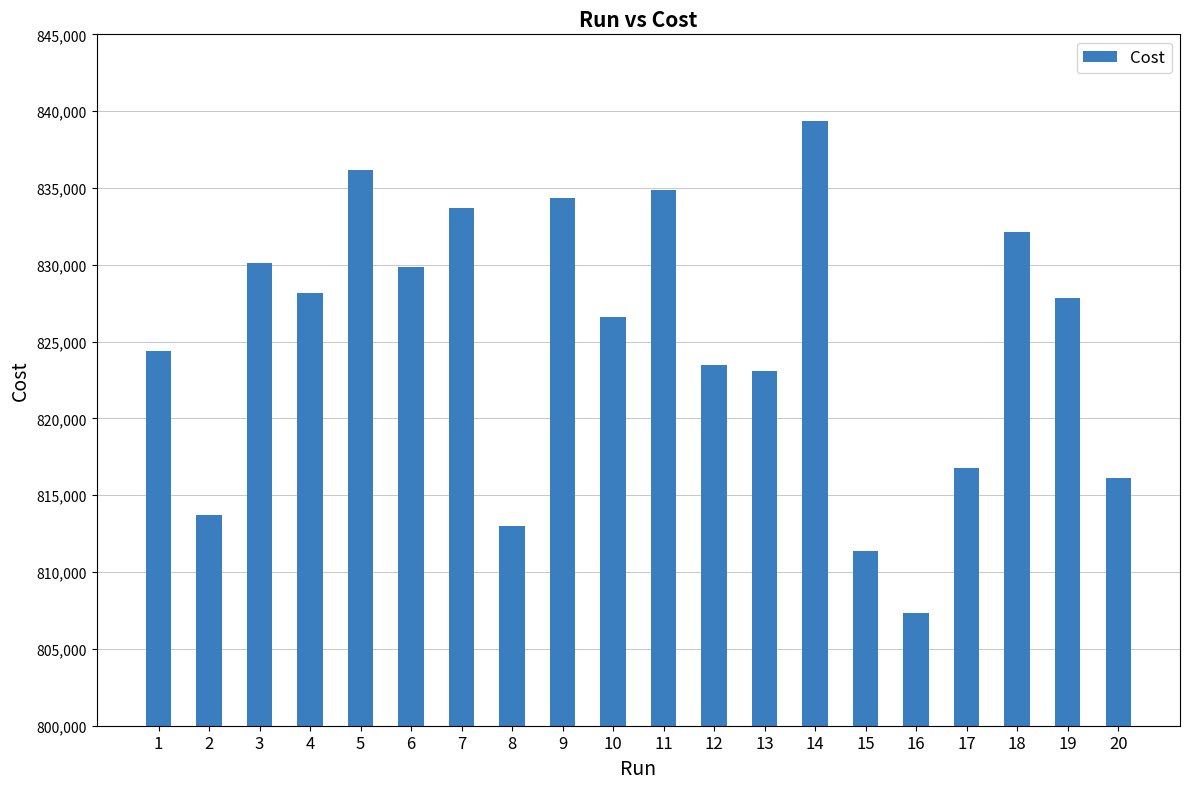

What is the sum of the values at 19 and 8?

1640834.0